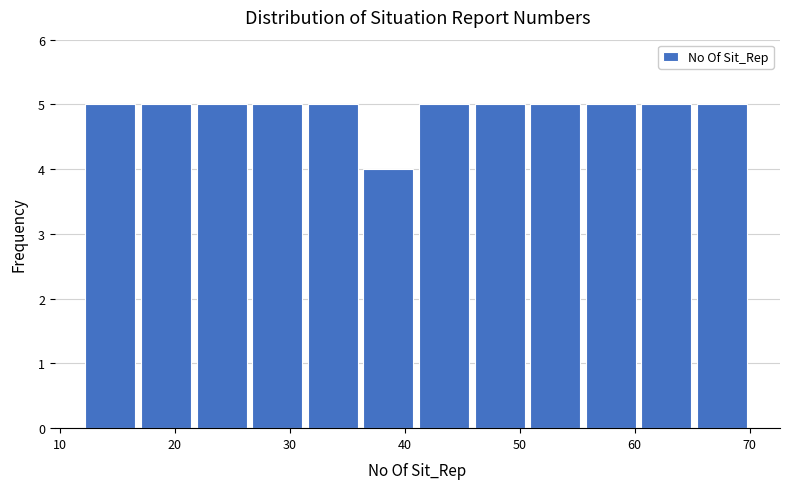

Reading left to right, list every bar in this chart as the range it spans on the x-axis followed by its height. Neither the bar edges nor the heights are printed on the chart, so give them approximately, as read against the axes.

12 to 17: 5
17 to 22: 5
22 to 27: 5
27 to 31: 5
31 to 36: 5
36 to 41: 4
41 to 46: 5
46 to 51: 5
51 to 56: 5
56 to 60: 5
60 to 65: 5
65 to 70: 5